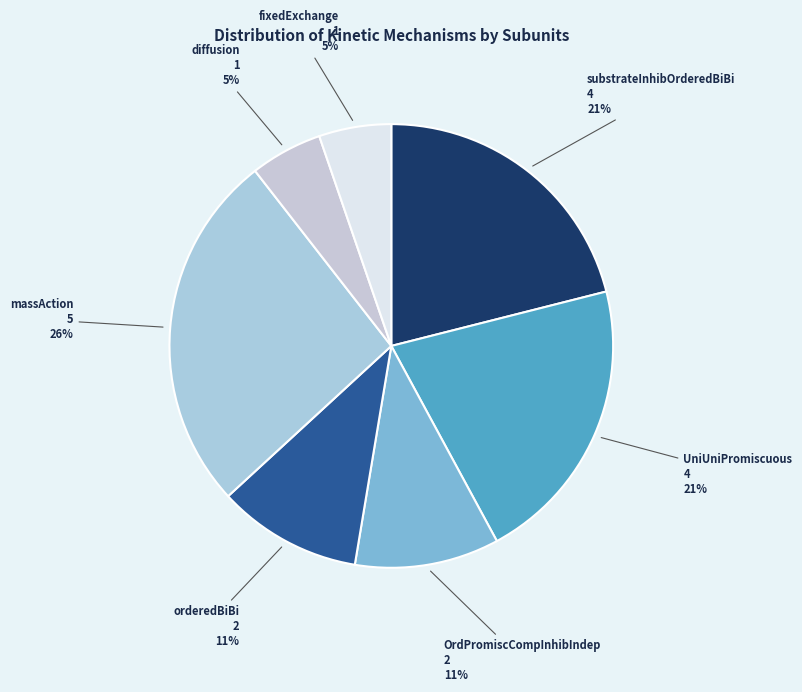

To the nearest percent, what portion does diffusion represent?

5%